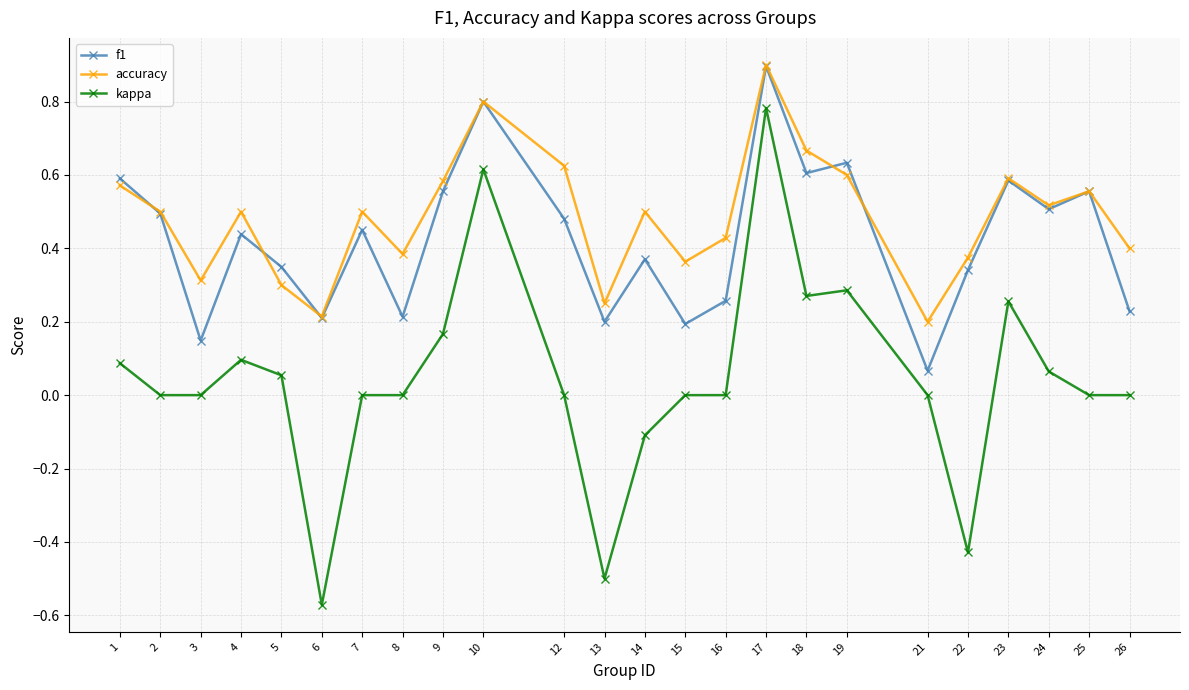

Which label corresponds to the smallest value in the chart?

6